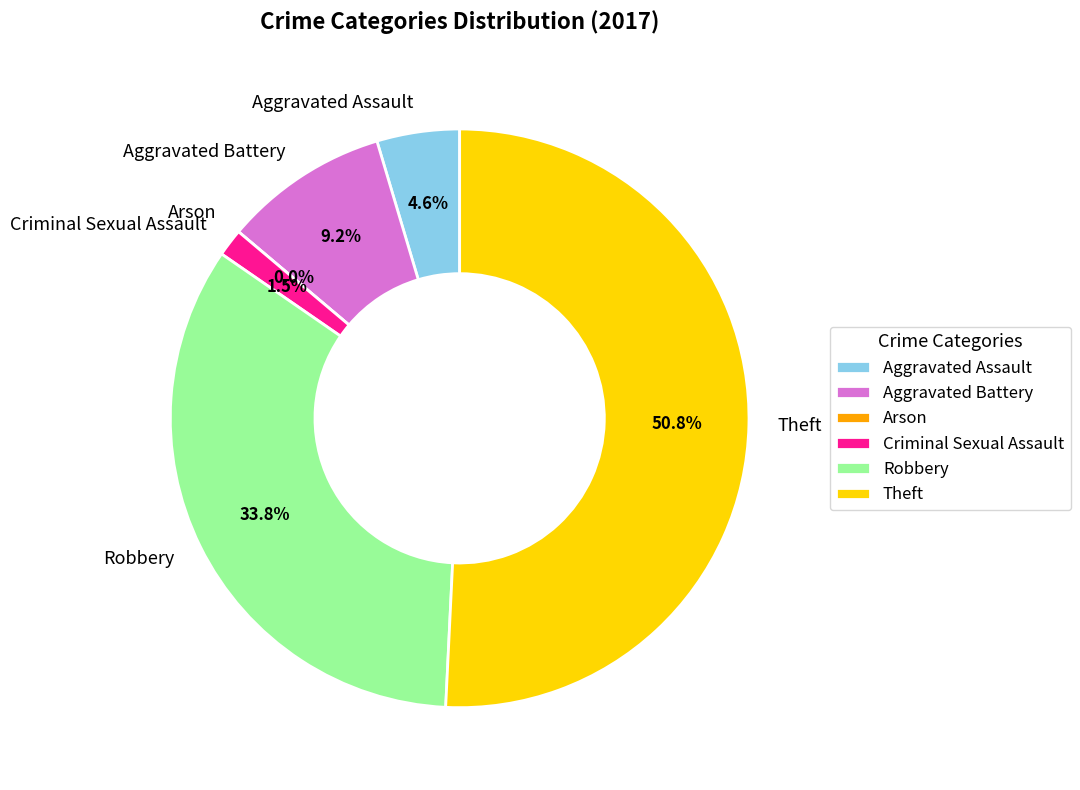

What is the smallest slice in the pie chart?

Arson